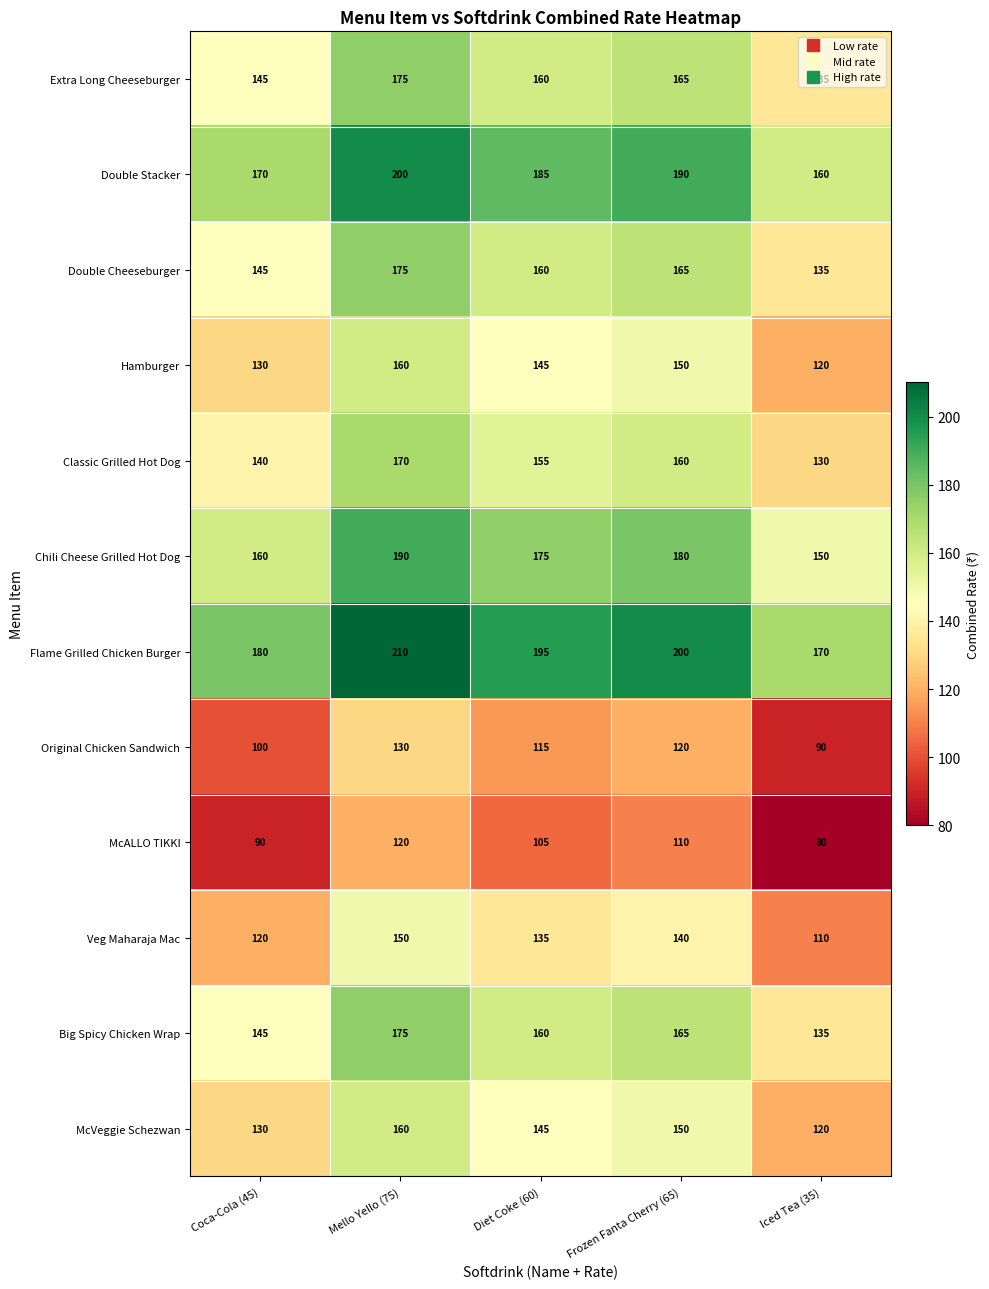

Where does the Hamburger series first go above 145?

Mello Yello (75)